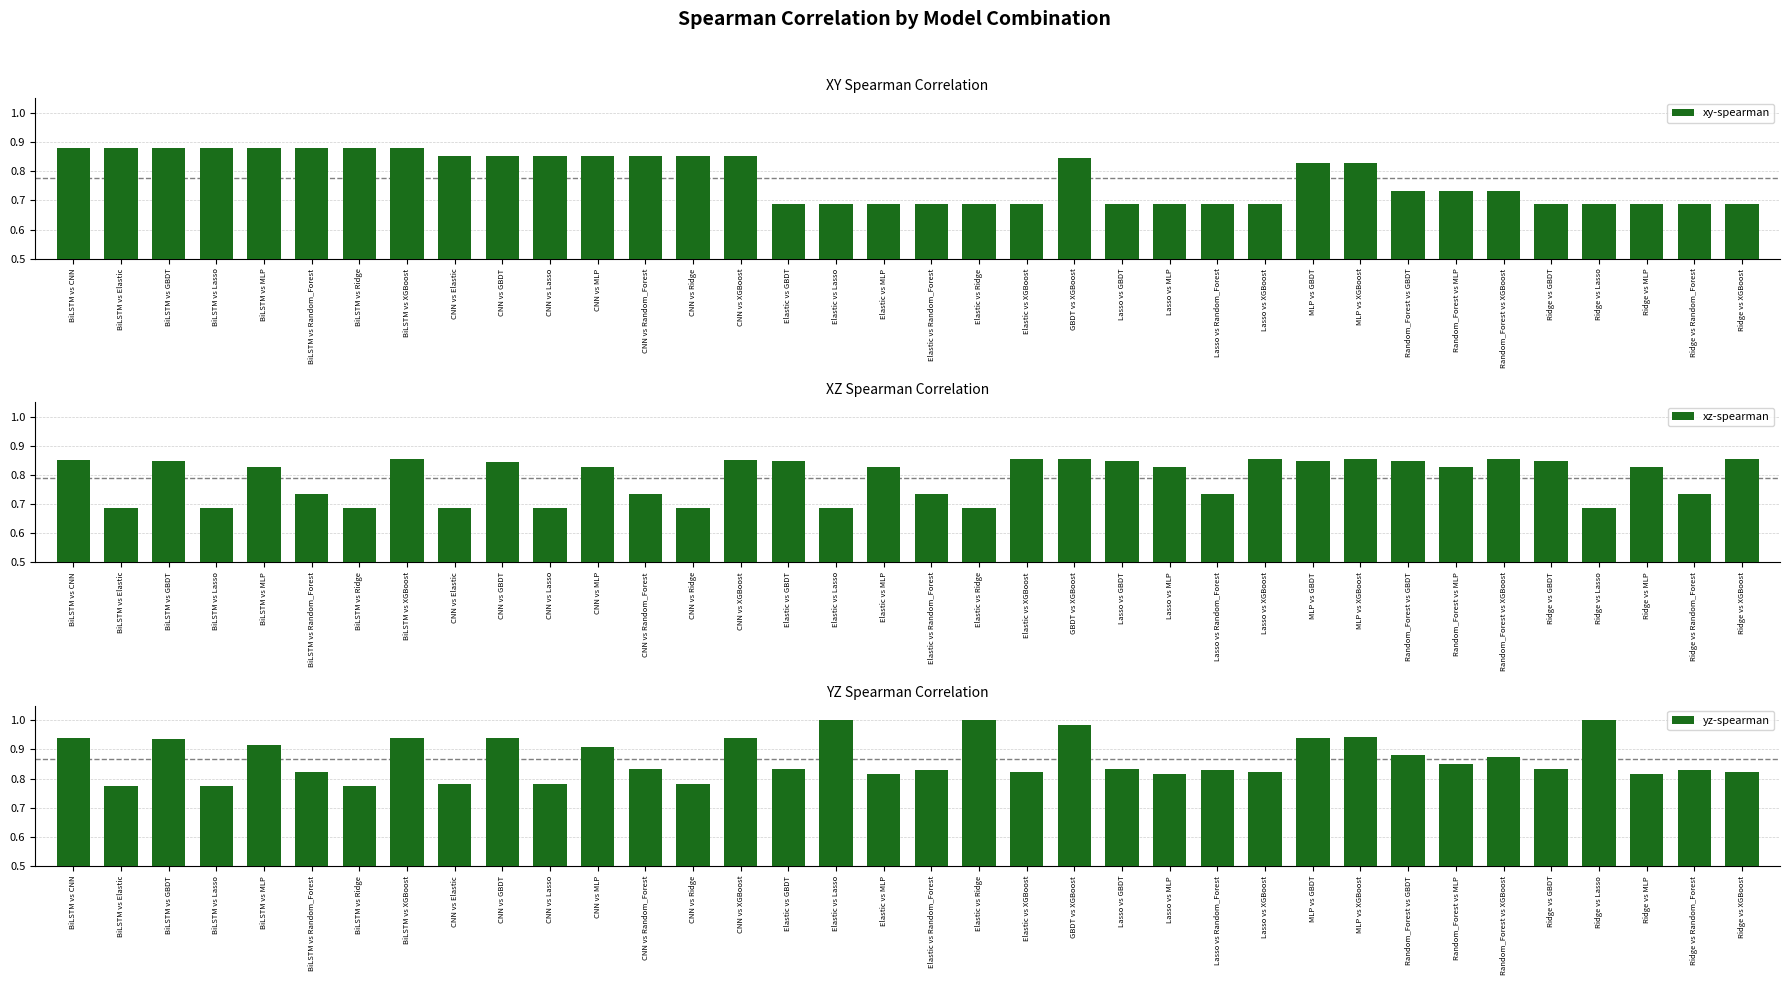

What is the label of the 25th bar from the left?

Lasso vs Random_Forest